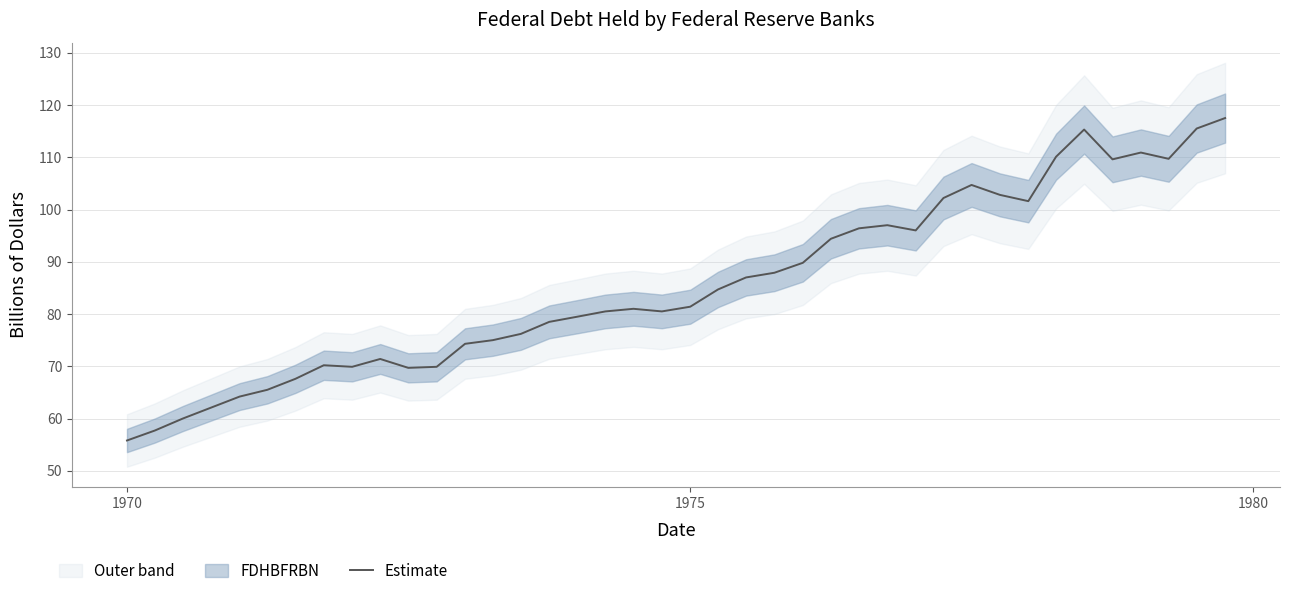

What is the difference between the maximum and minimum values?

61.7